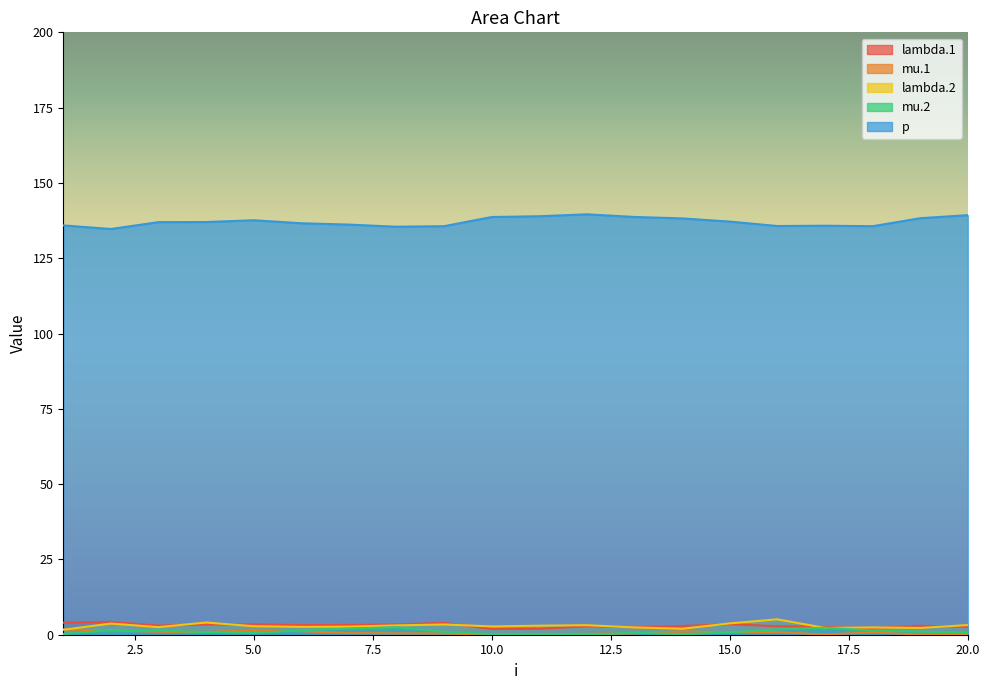

What is the value of the lambda.1 point at the 15th from the left?

3.5